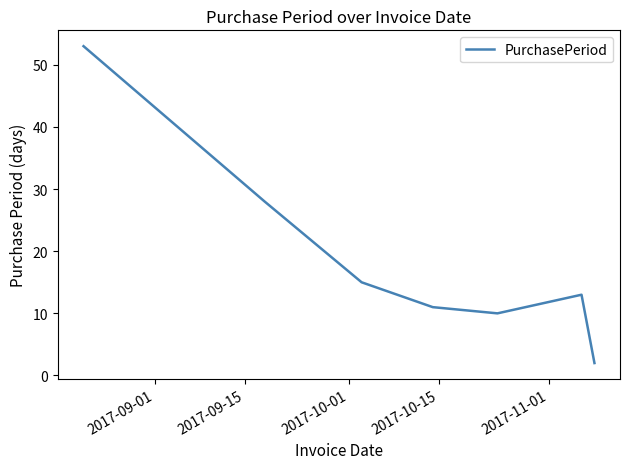

True or false: the data has more than 1 interior local peaks.

False